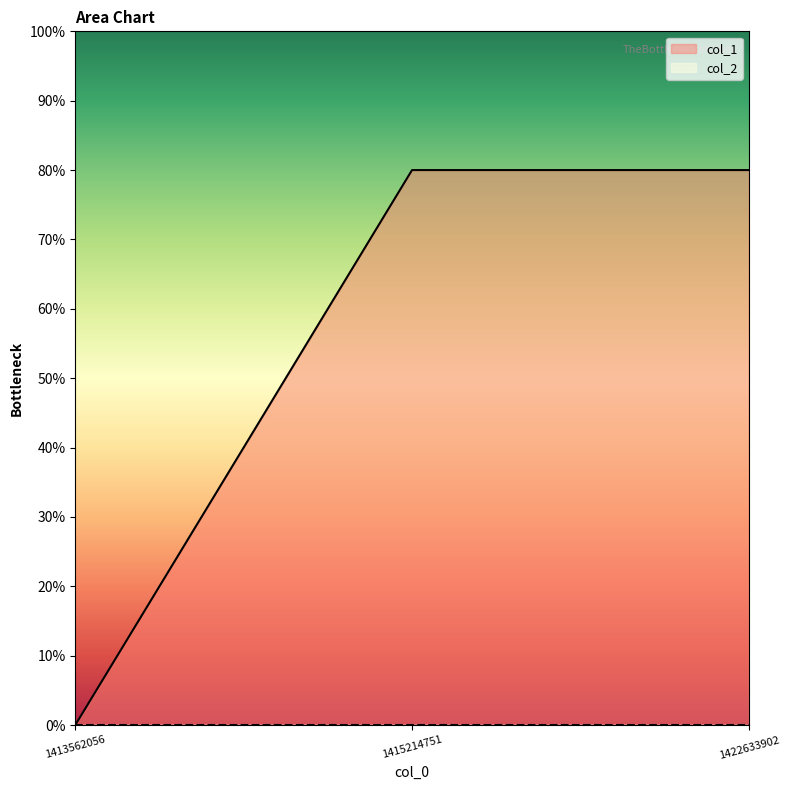

Does the chart display data point markers on the line(s)?

No